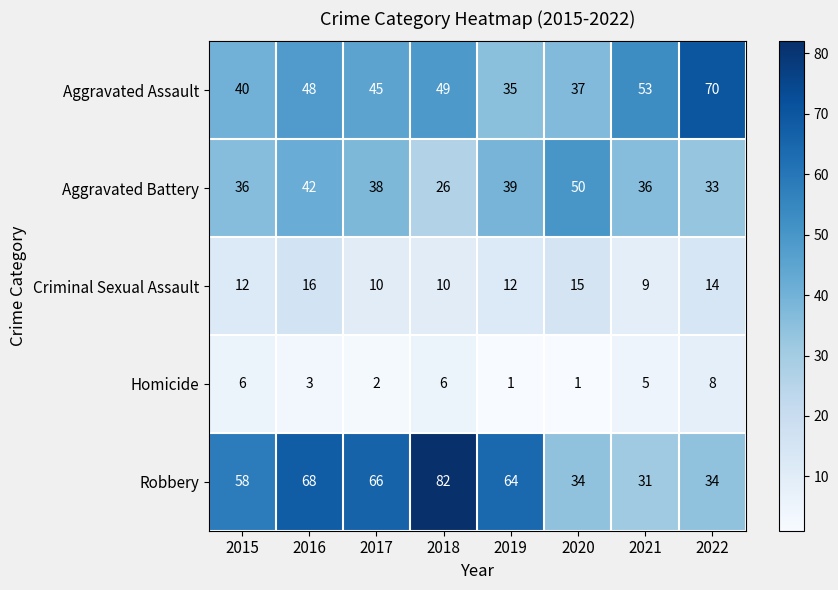

What is the highest value of the Aggravated Assault series?

70